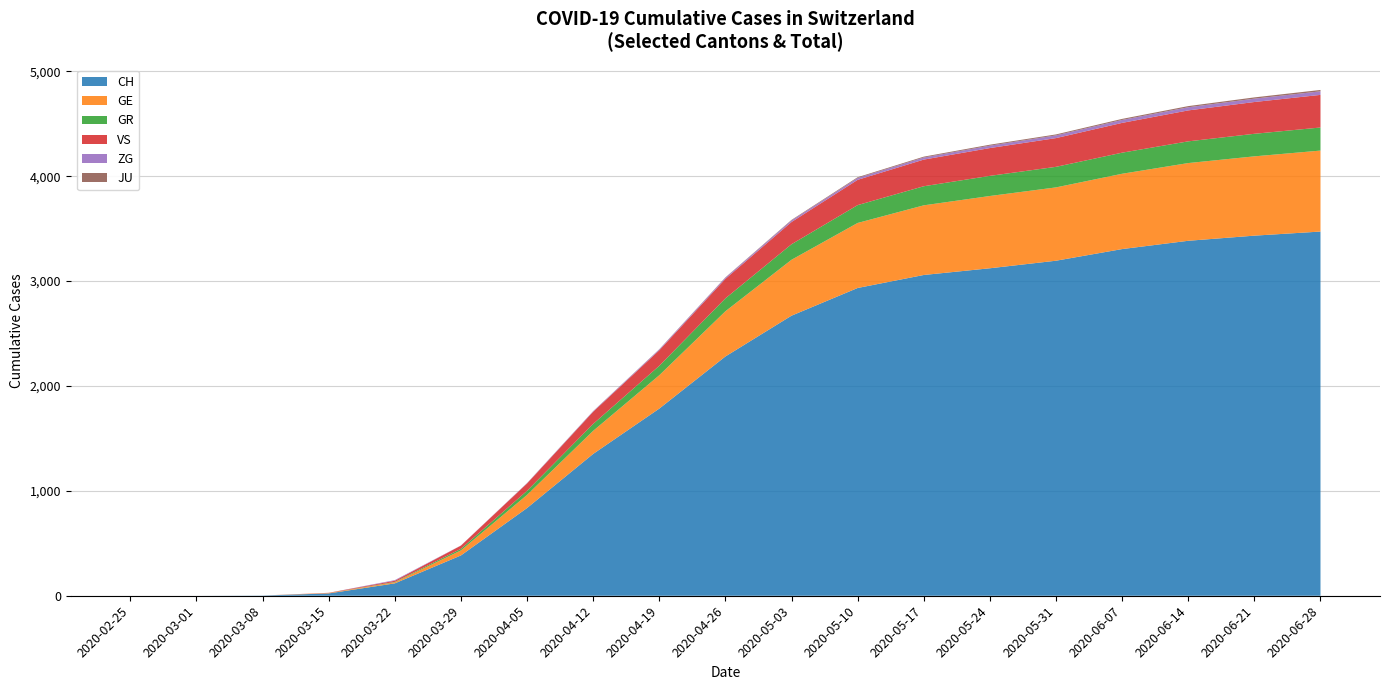

Reading left to right, transcribe all the data shown in this chart.

CH: 2020-02-25=0	2020-03-01=0	2020-03-08=2	2020-03-15=22	2020-03-22=118	2020-03-29=384	2020-04-05=836	2020-04-12=1352	2020-04-19=1784	2020-04-26=2281	2020-05-03=2670	2020-05-10=2934	2020-05-17=3058	2020-05-24=3122	2020-05-31=3194	2020-06-07=3305	2020-06-14=3384	2020-06-21=3433	2020-06-28=3472
GE: 2020-02-25=0	2020-03-01=0	2020-03-08=0	2020-03-15=4	2020-03-22=10	2020-03-29=48	2020-04-05=125	2020-04-12=220	2020-04-19=318	2020-04-26=431	2020-05-03=533	2020-05-10=620	2020-05-17=664	2020-05-24=689	2020-05-31=699	2020-06-07=718	2020-06-14=741	2020-06-21=756	2020-06-28=772
GR: 2020-02-25=0	2020-03-01=0	2020-03-08=0	2020-03-15=0	2020-03-22=4	2020-03-29=15	2020-04-05=39	2020-04-12=66	2020-04-19=90	2020-04-26=123	2020-05-03=148	2020-05-10=170	2020-05-17=182	2020-05-24=192	2020-05-31=196	2020-06-07=201	2020-06-14=207	2020-06-21=215	2020-06-28=220
VS: 2020-02-25=0	2020-03-01=0	2020-03-08=0	2020-03-15=2	2020-03-22=11	2020-03-29=31	2020-04-05=70	2020-04-12=116	2020-04-19=148	2020-04-26=186	2020-05-03=212	2020-05-10=241	2020-05-17=254	2020-05-24=265	2020-05-31=274	2020-06-07=284	2020-06-14=295	2020-06-21=303	2020-06-28=311
ZG: 2020-02-25=0	2020-03-01=0	2020-03-08=0	2020-03-15=0	2020-03-22=6	2020-03-29=1	2020-04-05=3	2020-04-12=5	2020-04-19=8	2020-04-26=11	2020-05-03=15	2020-05-10=18	2020-05-17=20	2020-05-24=23	2020-05-31=26	2020-06-07=28	2020-06-14=30	2020-06-21=32	2020-06-28=34
JU: 2020-02-25=0	2020-03-01=0	2020-03-08=0	2020-03-15=0	2020-03-22=0	2020-03-29=0	2020-04-05=1	2020-04-12=1	2020-04-19=2	2020-04-26=3	2020-05-03=5	2020-05-10=7	2020-05-17=8	2020-05-24=9	2020-05-31=9	2020-06-07=10	2020-06-14=11	2020-06-21=12	2020-06-28=13